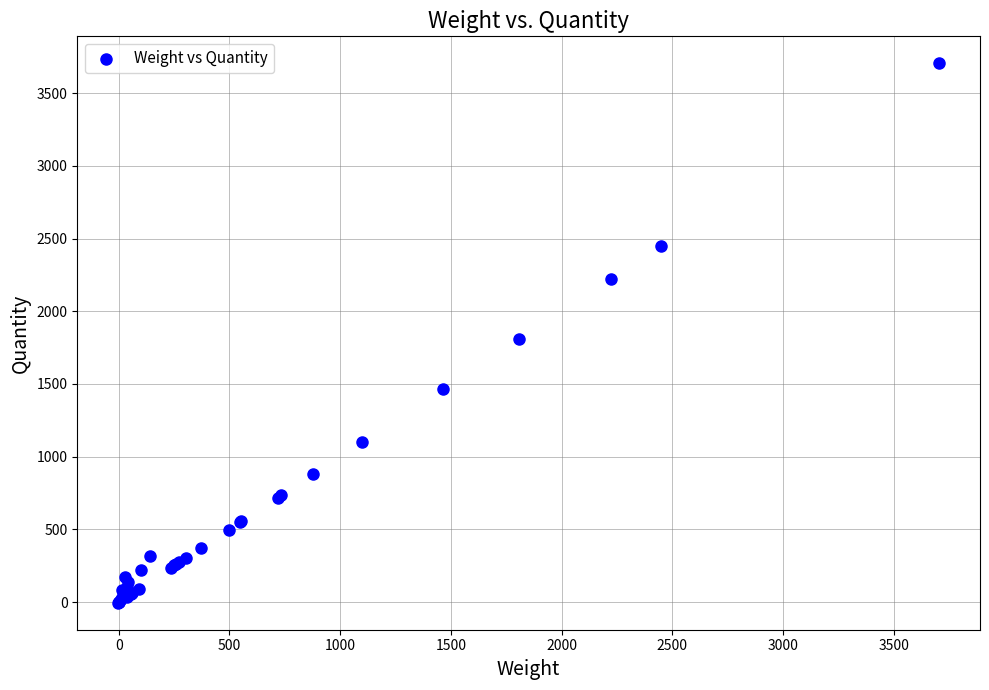

What Y value in the scatter plot is closest to 1849?

1806.5